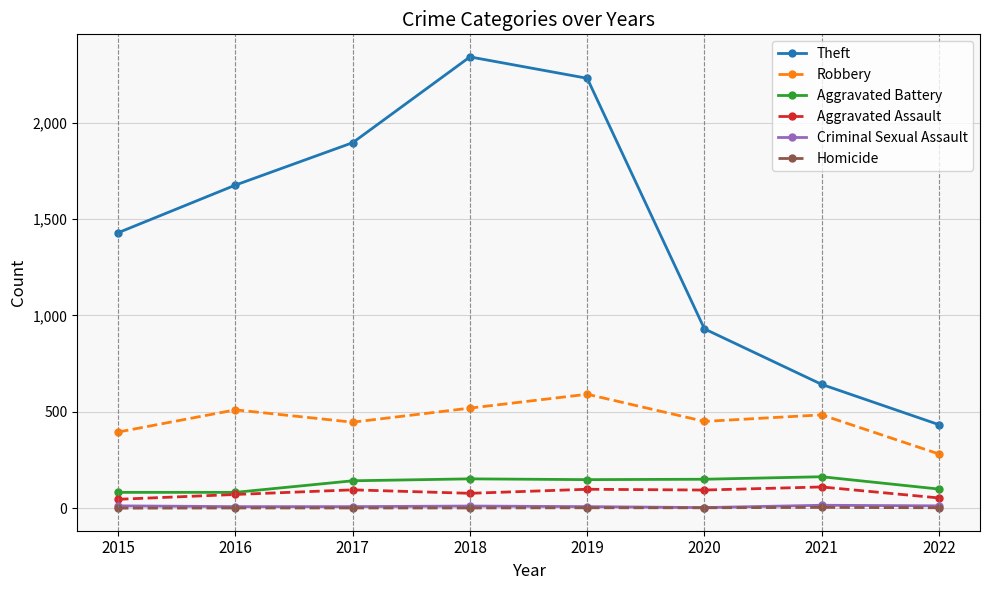

What value does the Homicide series have at 2018?

1